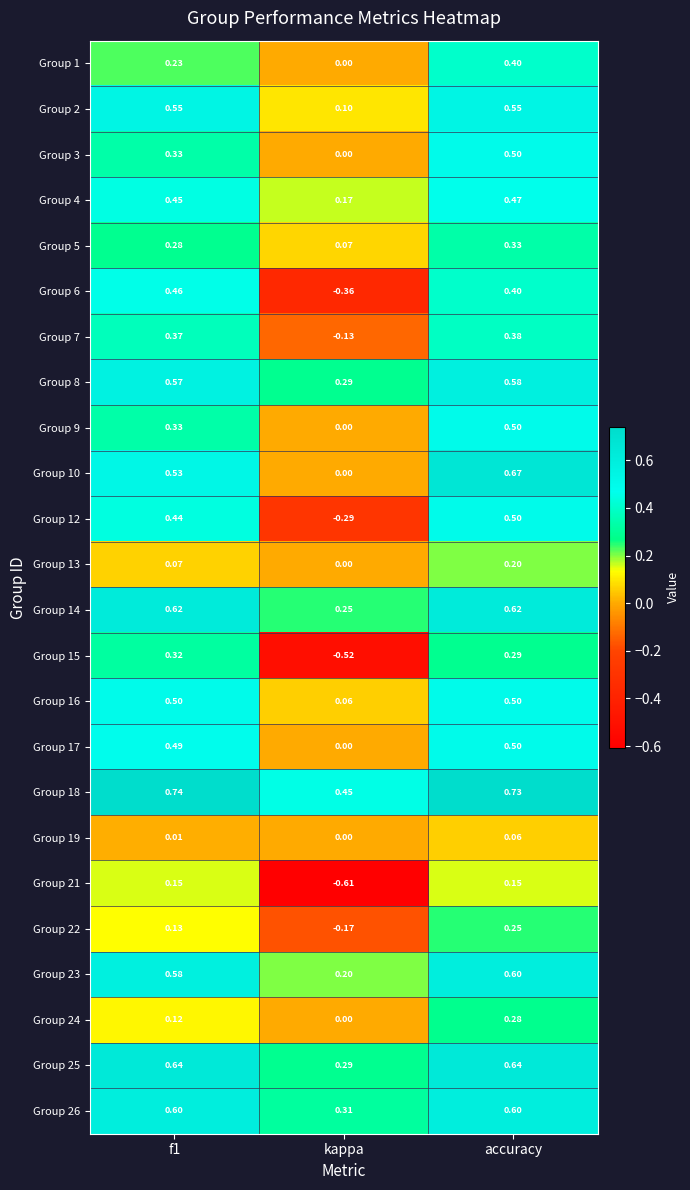

At which category is the sum across all series the highest?

accuracy